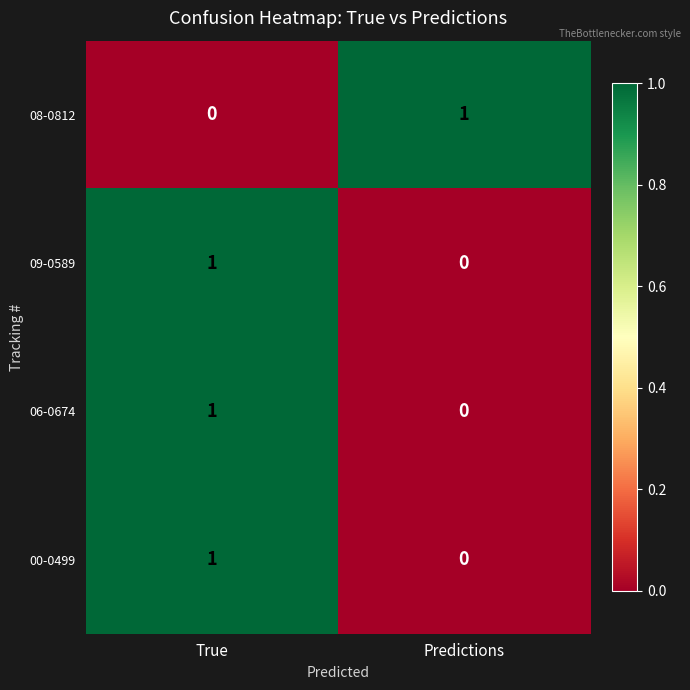

At which label is 06-0674 closest to 0?

Predictions